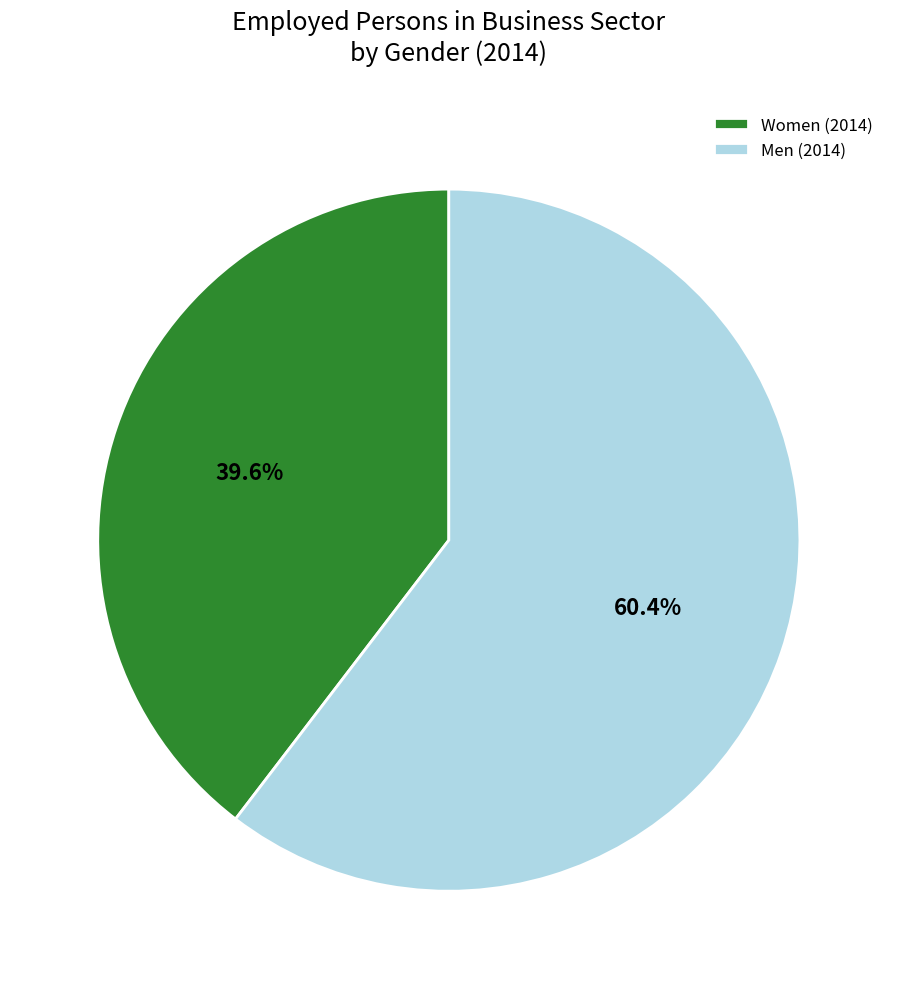

Is there a majority slice in this chart?

Yes